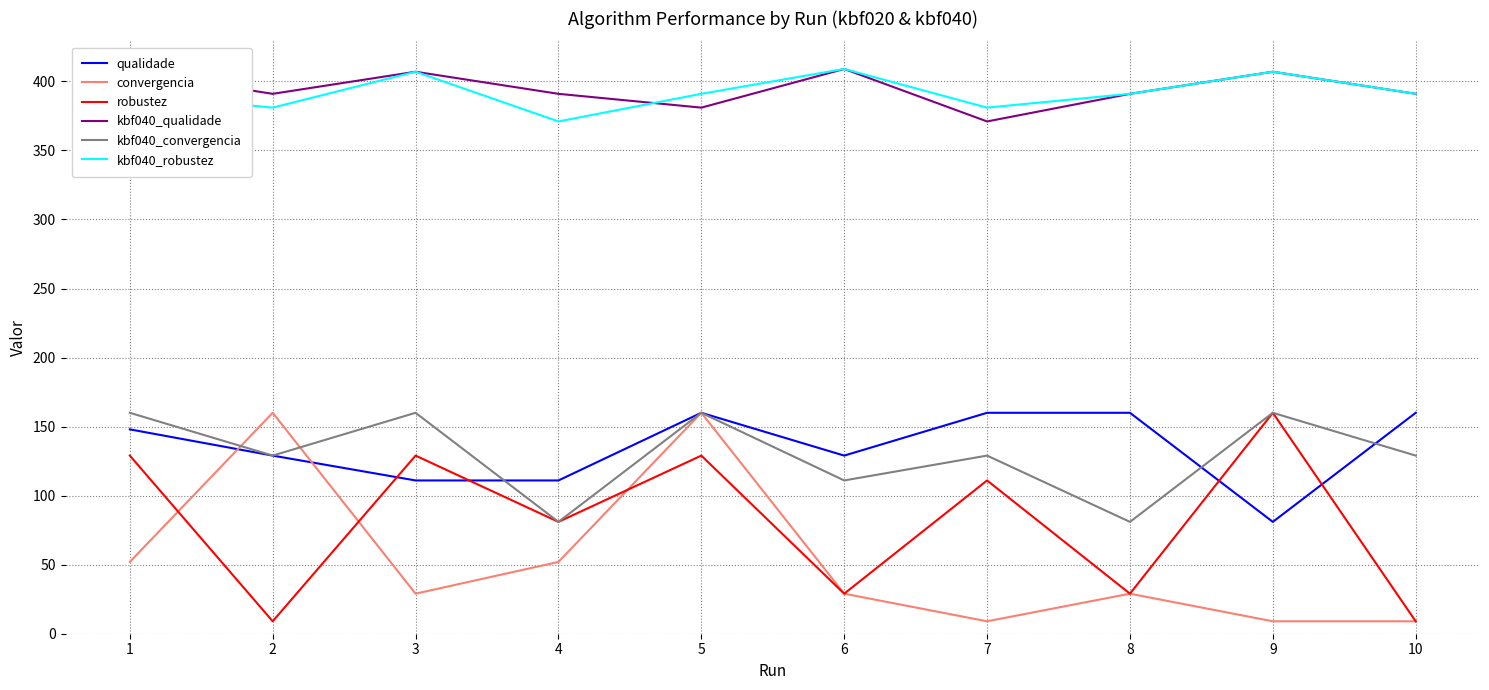

True or false: qualidade has more than 0 points higher than both neighbors.

True